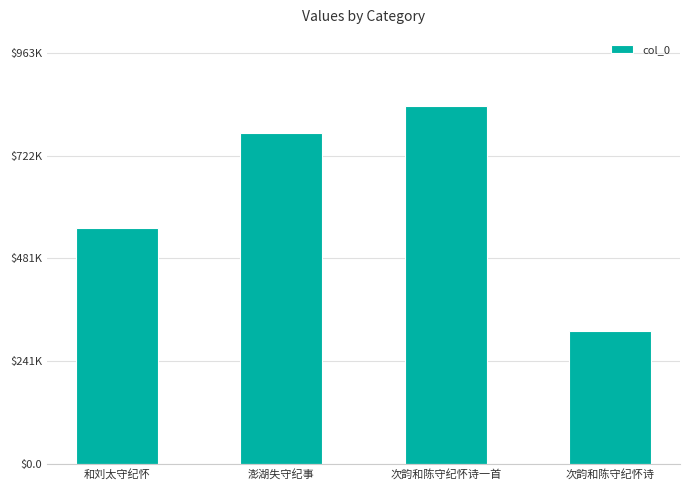

Rank the categories by value from lowest to highest.

次韵和陈守纪怀诗, 和刘太守纪怀, 澎湖失守纪事, 次韵和陈守纪怀诗一首